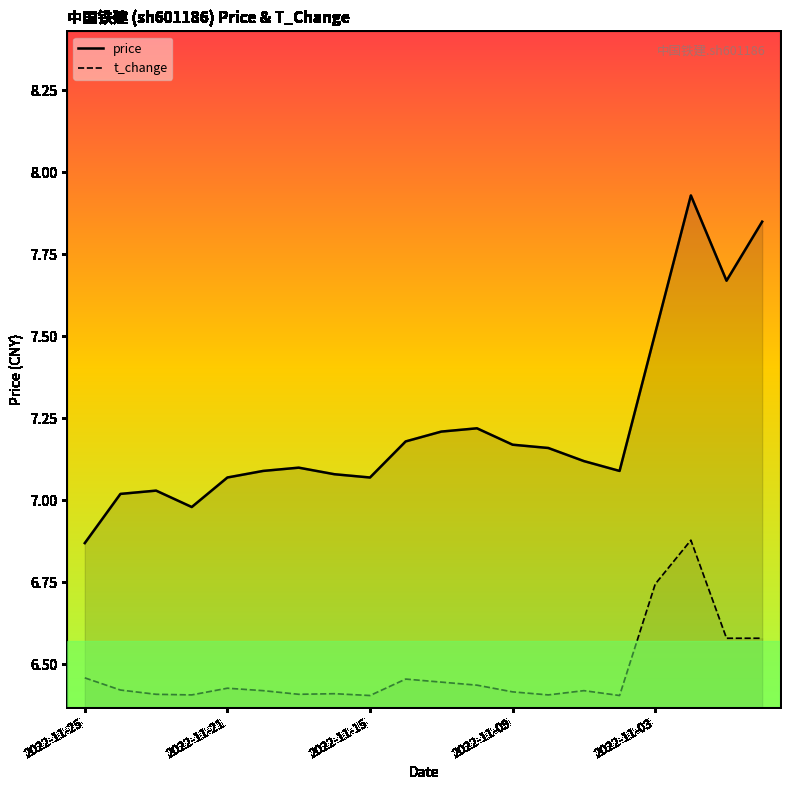

Between 2022-11-08 and 2022-11-10, which is larger?

2022-11-10